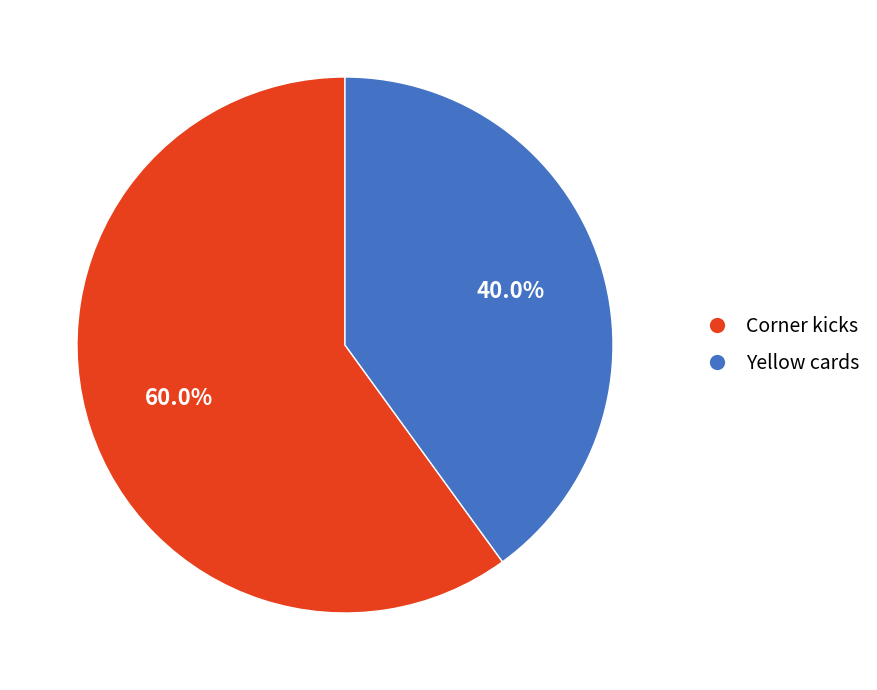

To the nearest percent, what is the difference between the Yellow cards and Corner kicks slice percentages?

20%